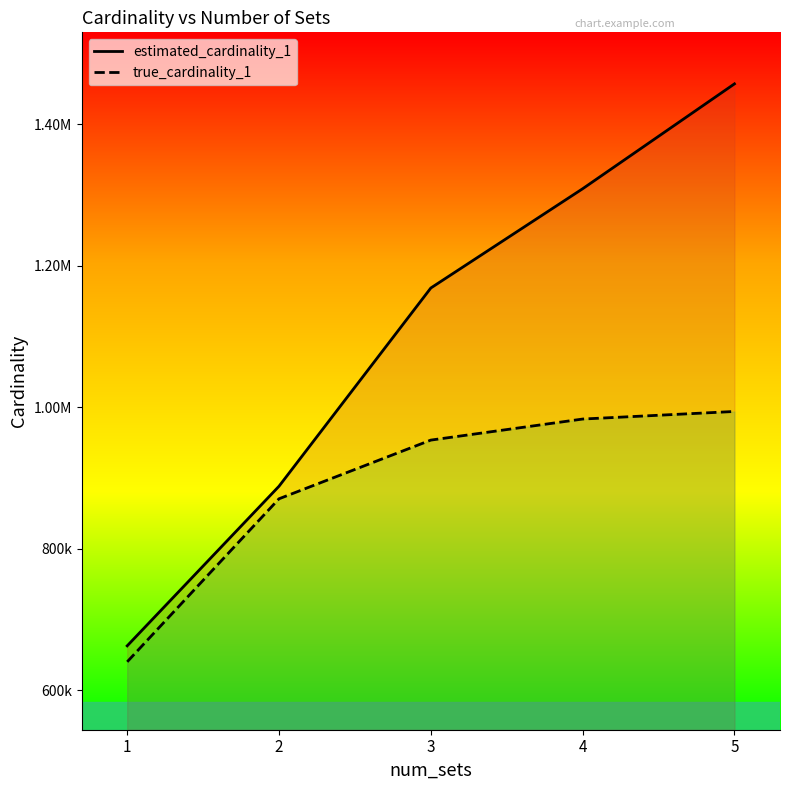

The value of true_cardinality_1 at 1 is 640000.0. True or false?

True